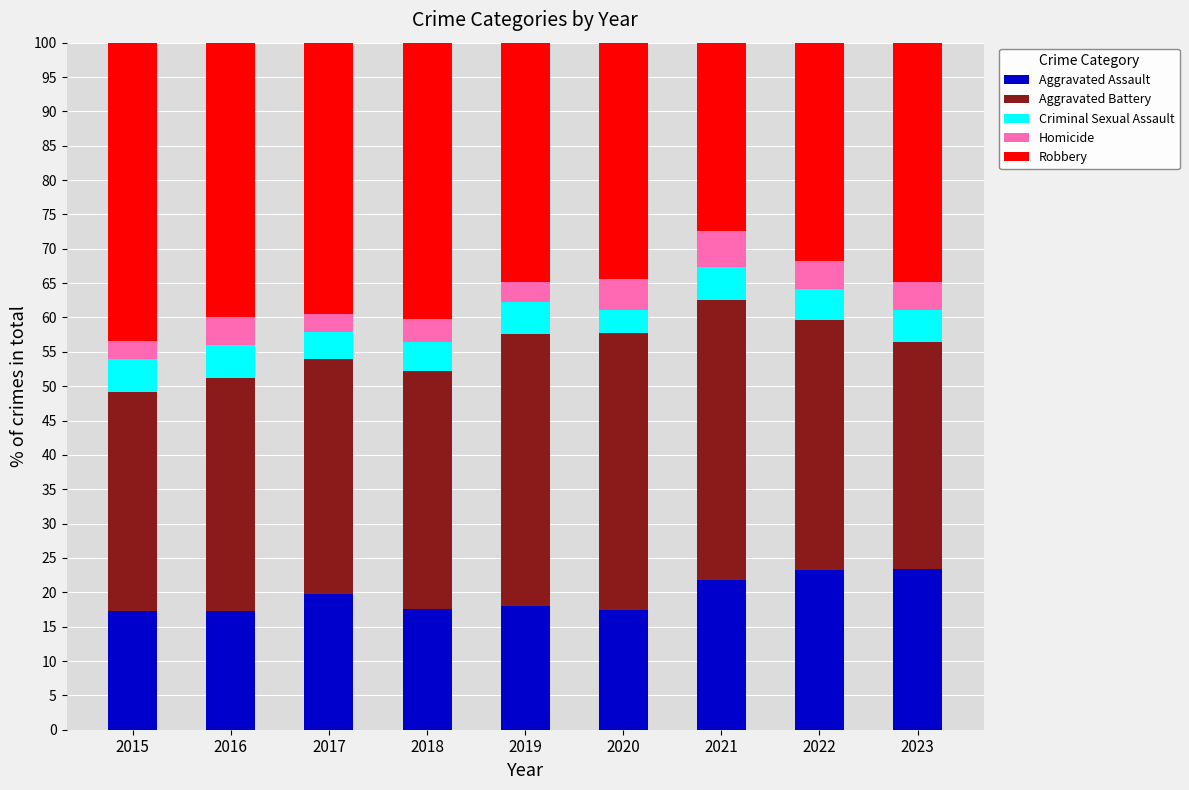

What is the maximum value for Aggravated Assault?

23.4